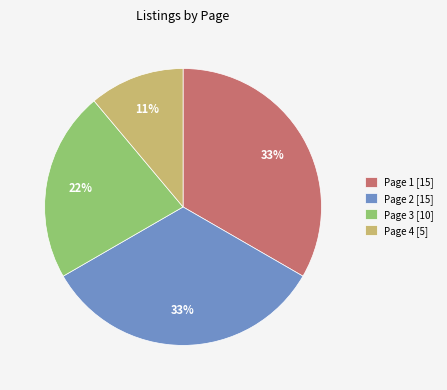

Does Page 1 represent more than half of the total?

No